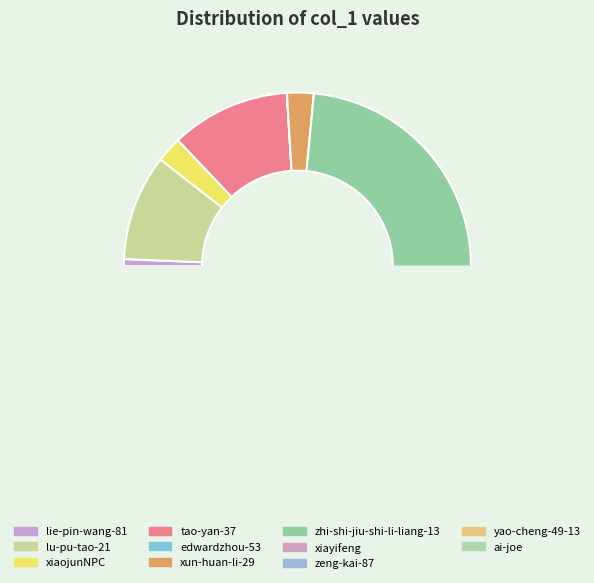

Between edwardzhou-53 and xiayifeng, which is larger?

xiayifeng